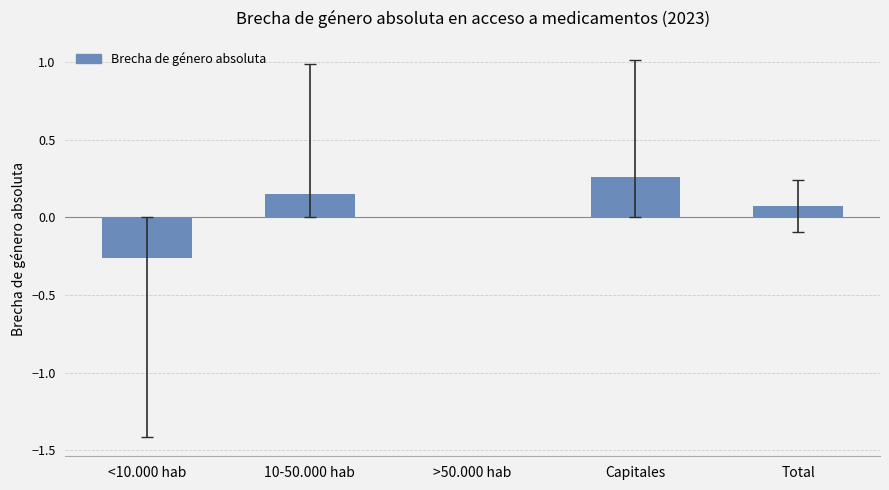

How many categories are shown in the chart?

5